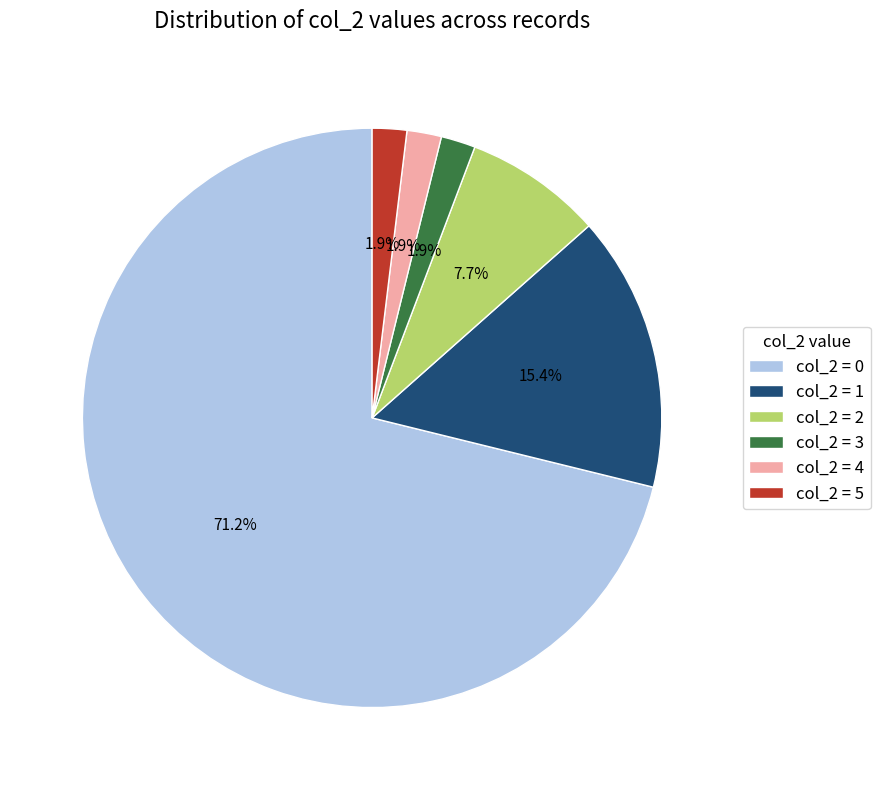

Do col_2 = 5 and col_2 = 2 together represent more than half of the pie?

No